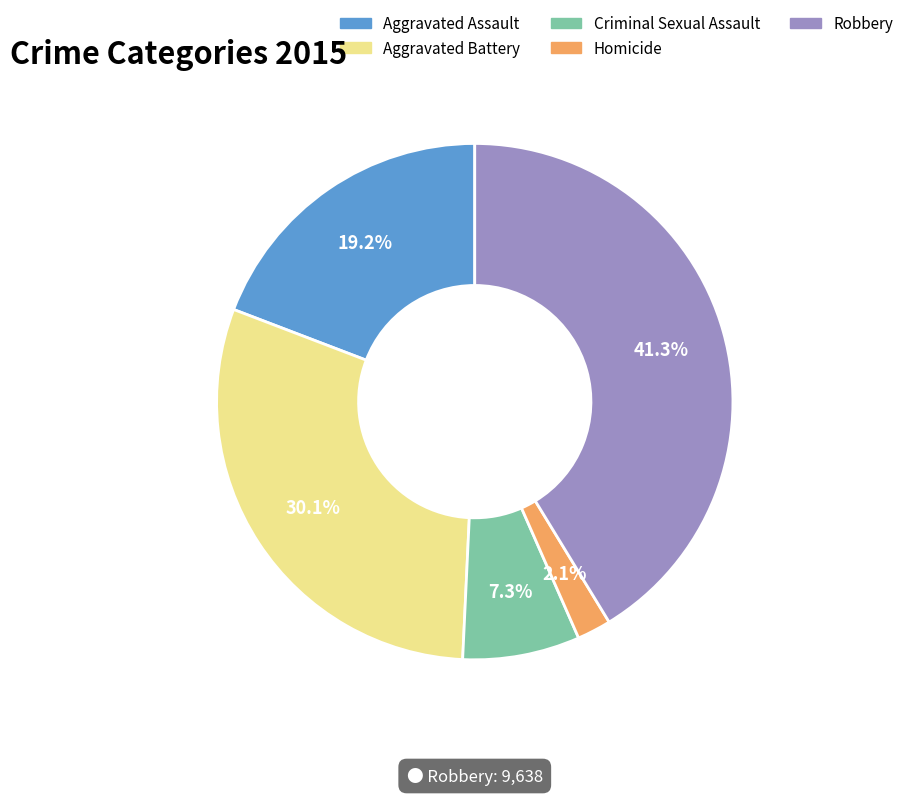

Combined, what portion of the pie is Criminal Sexual Assault and Robbery?

48.6%